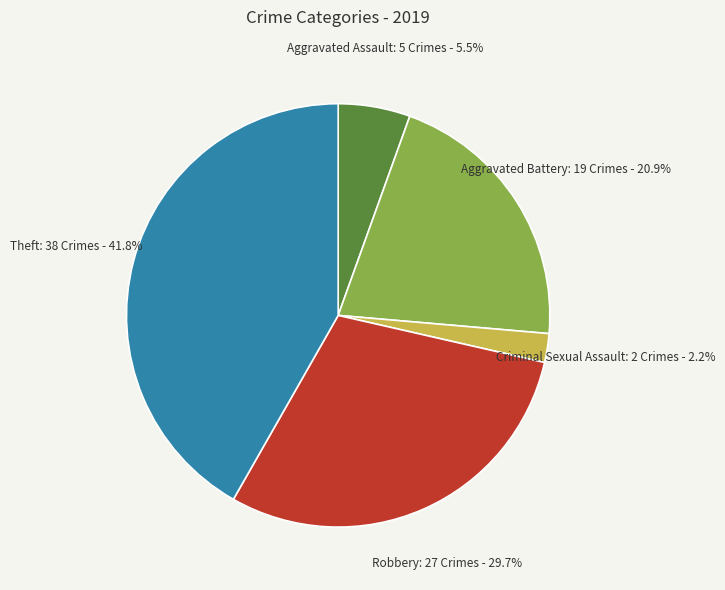

Is there any slice that represents more than half of the pie?

No